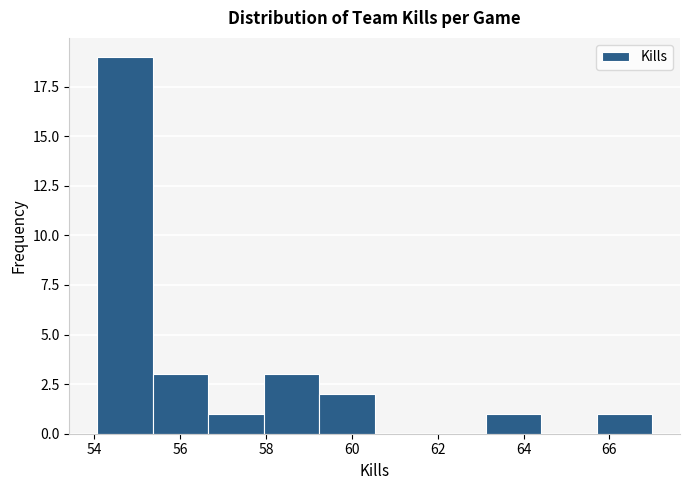

Reading left to right, transcribe this chart: for each bar, give the range it covers on the x-axis and its height. Neither the bar edges nor the heights are printed on the chart, so give them approximately, as read against the axes.

54.0 to 55.4: 19
55.4 to 56.6: 3
56.6 to 58.0: 1
58.0 to 59.2: 3
59.2 to 60.6: 2
60.6 to 61.8: 0
61.8 to 63.2: 0
63.2 to 64.4: 1
64.4 to 65.8: 0
65.8 to 67.0: 1